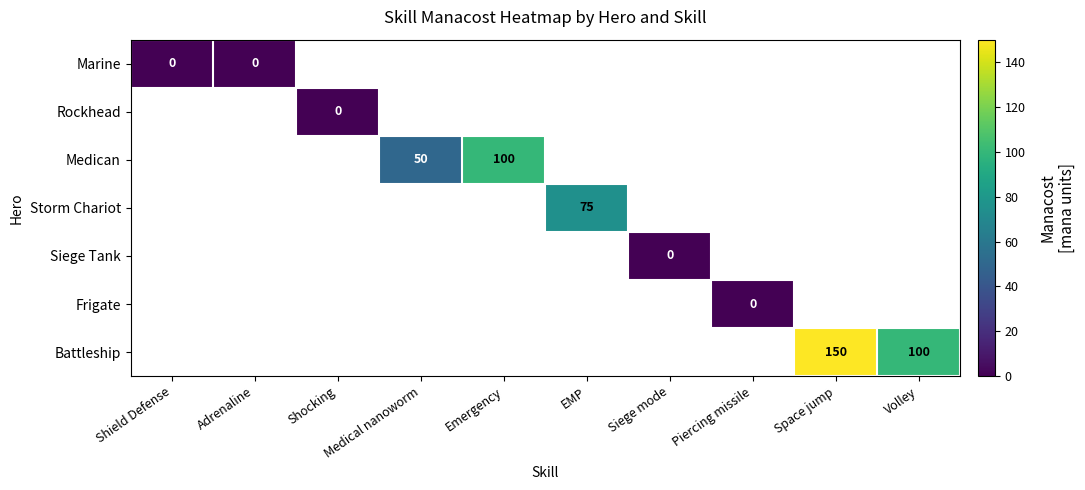

At how many categories does at least one series exceed 79?

3